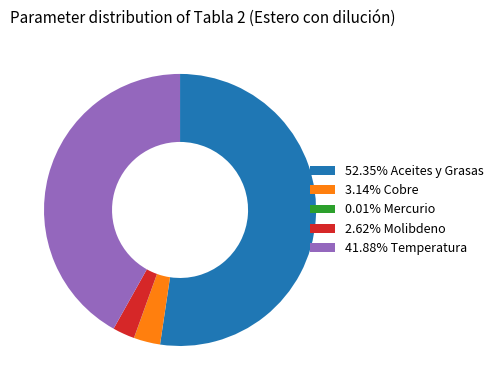

Does any single category account for the majority?

Yes